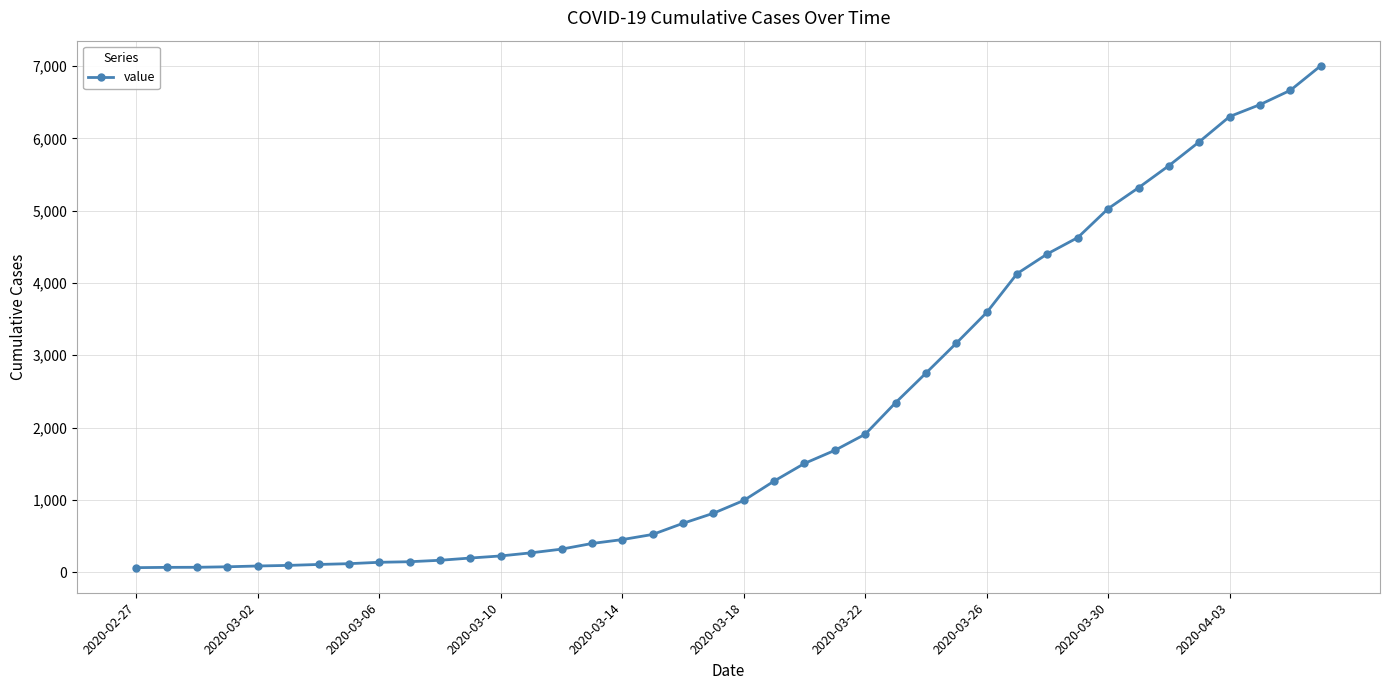

What is the sum of all values?

85740